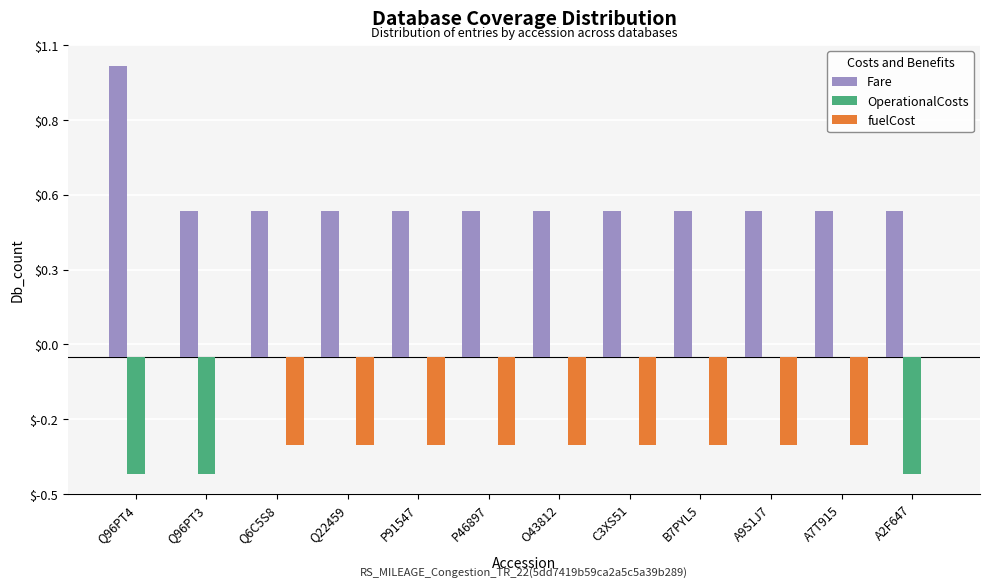

Between Q96PT3 and A2F647, which is larger?

Q96PT3